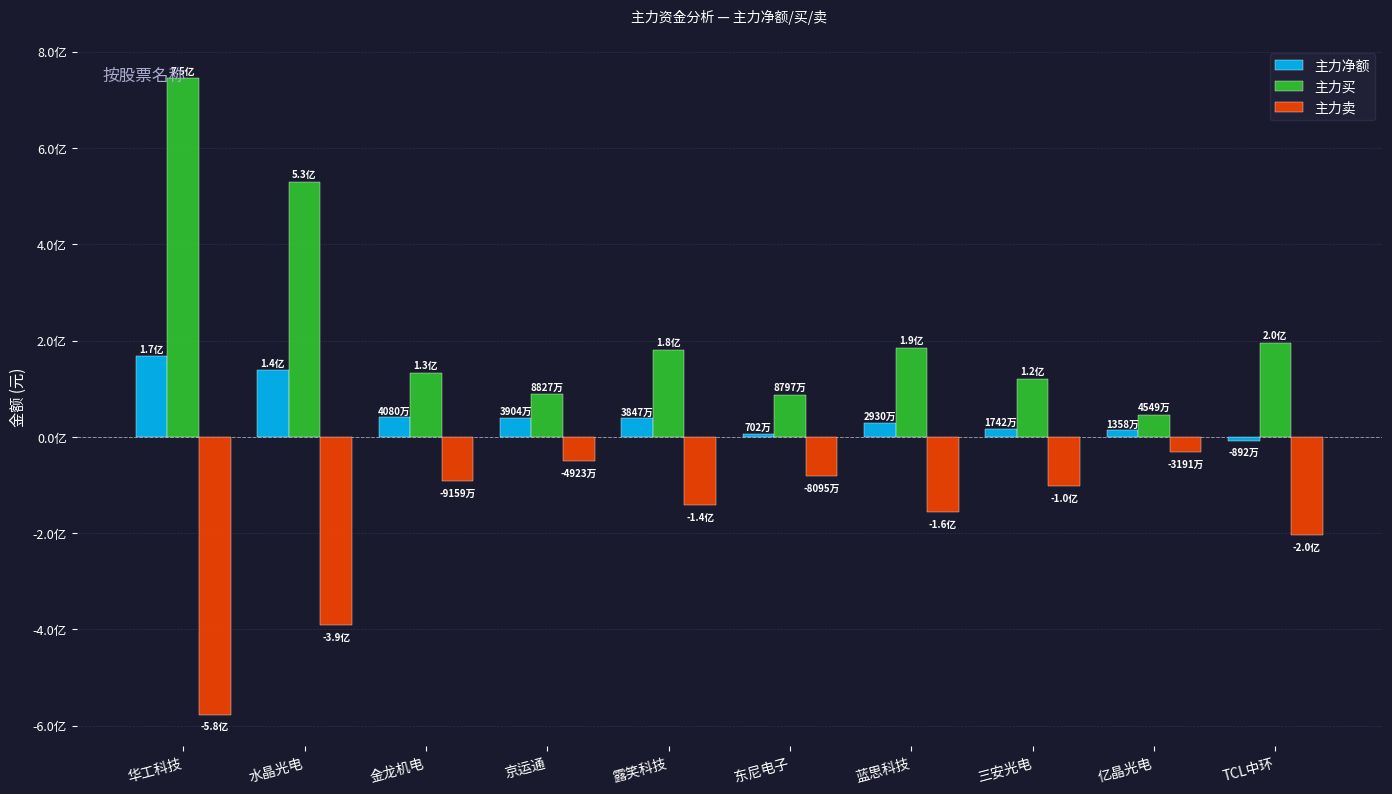

At which label does 主力净额 first exceed 38471140?

华工科技